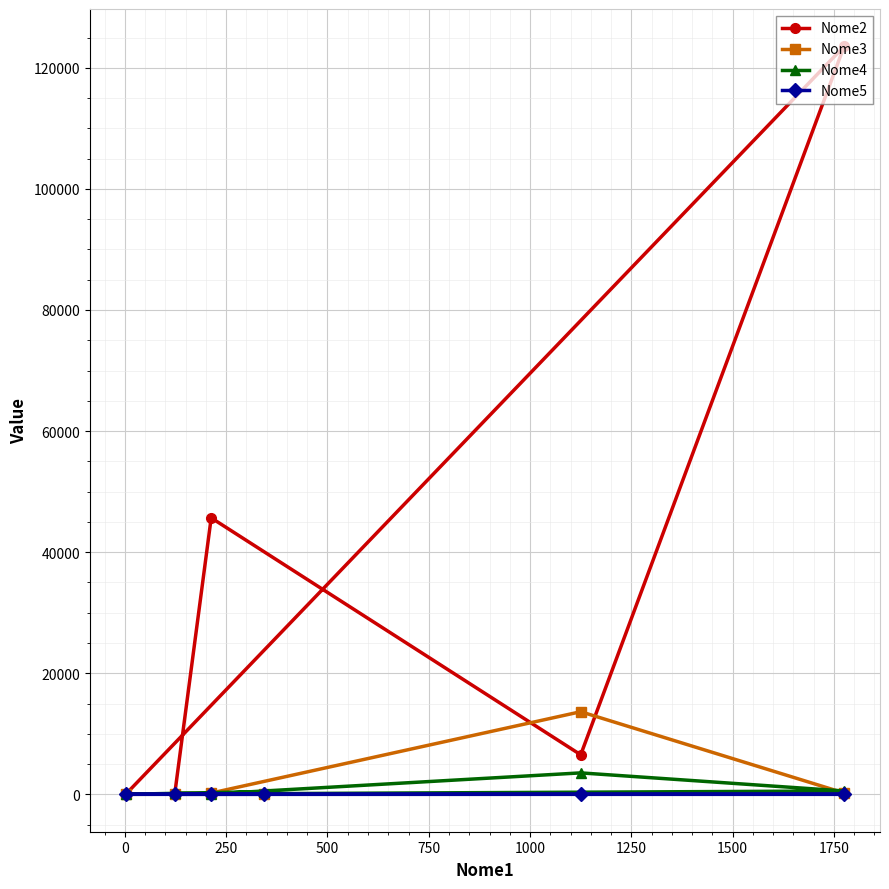

Does the chart display data point markers on the line(s)?

Yes